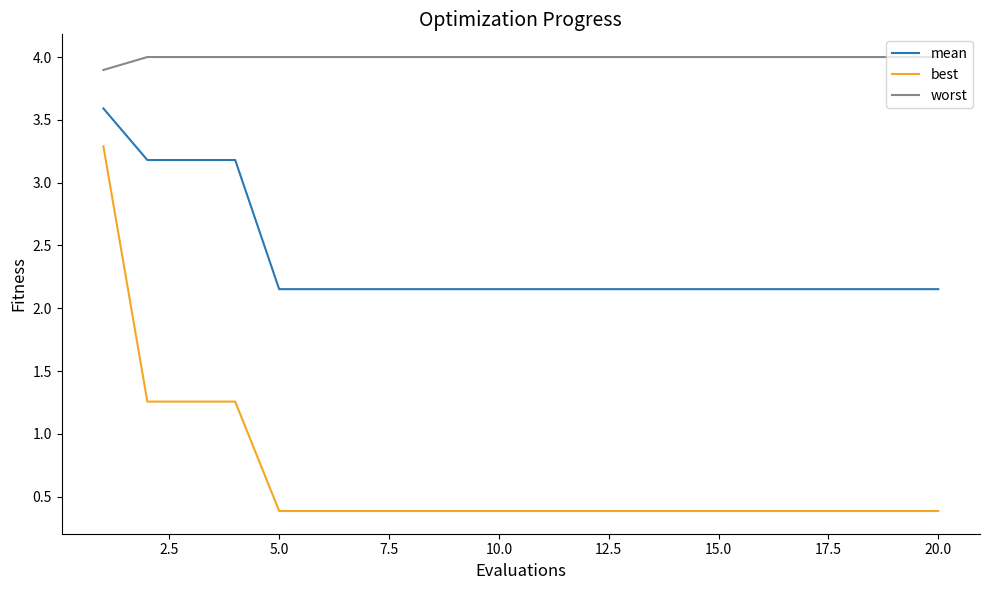

Which series has the largest range (max minus min)?

best